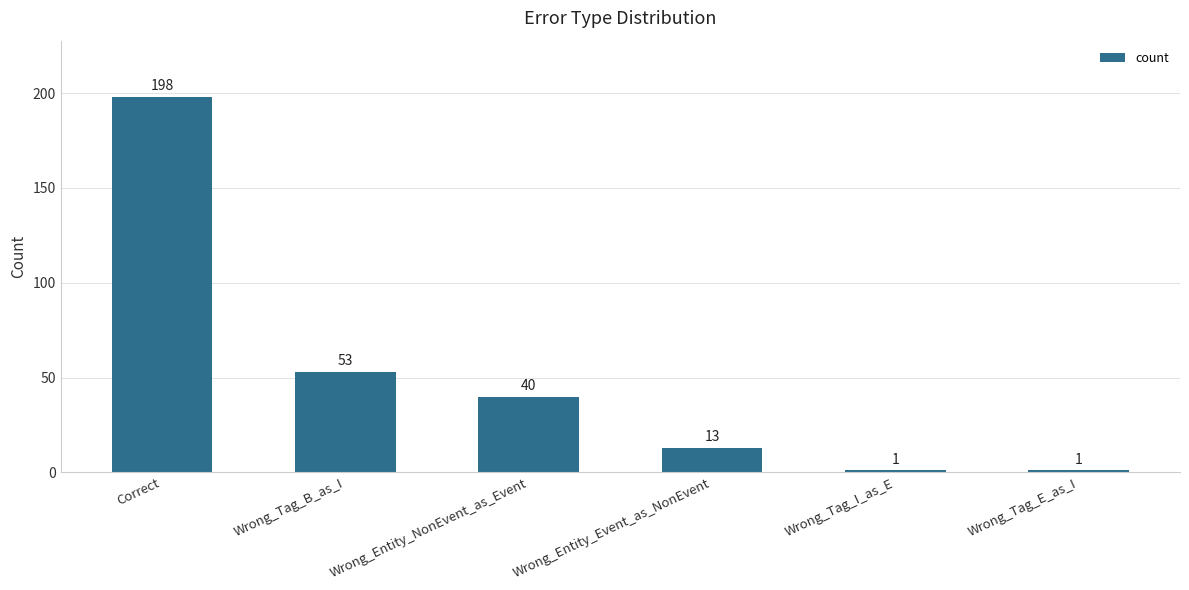

The chart shows a value of 53 at Wrong_Tag_B_as_I. True or false?

True